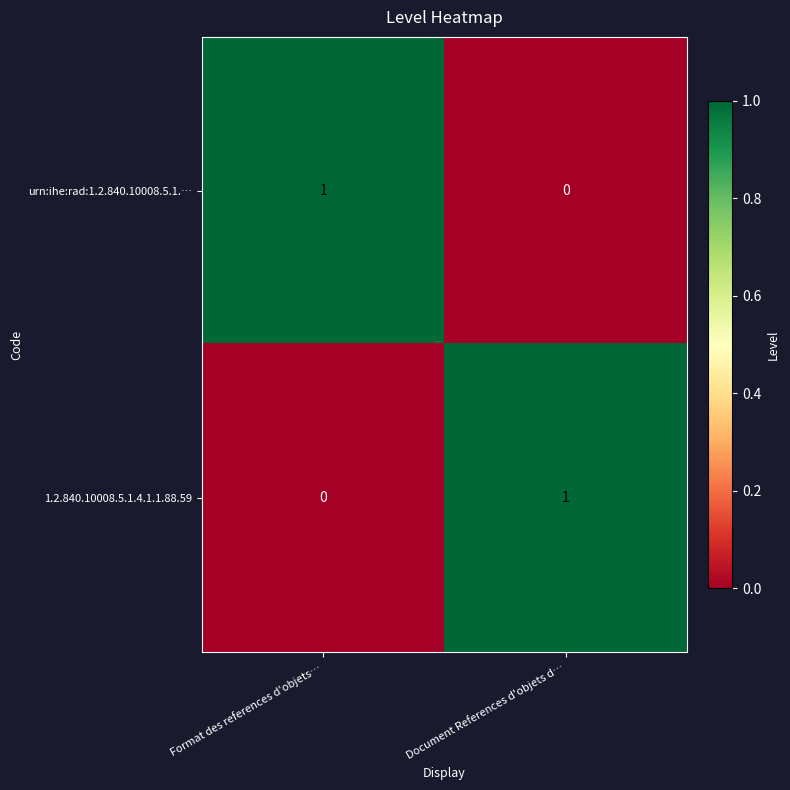

Reading left to right, list all the values displayed in this chart.

urn:ihe:rad:1.2.840.10008.5.1.…: Format des references d'objets…=1	Document References d'objets d…=0
1.2.840.10008.5.1.4.1.1.88.59: Format des references d'objets…=0	Document References d'objets d…=1